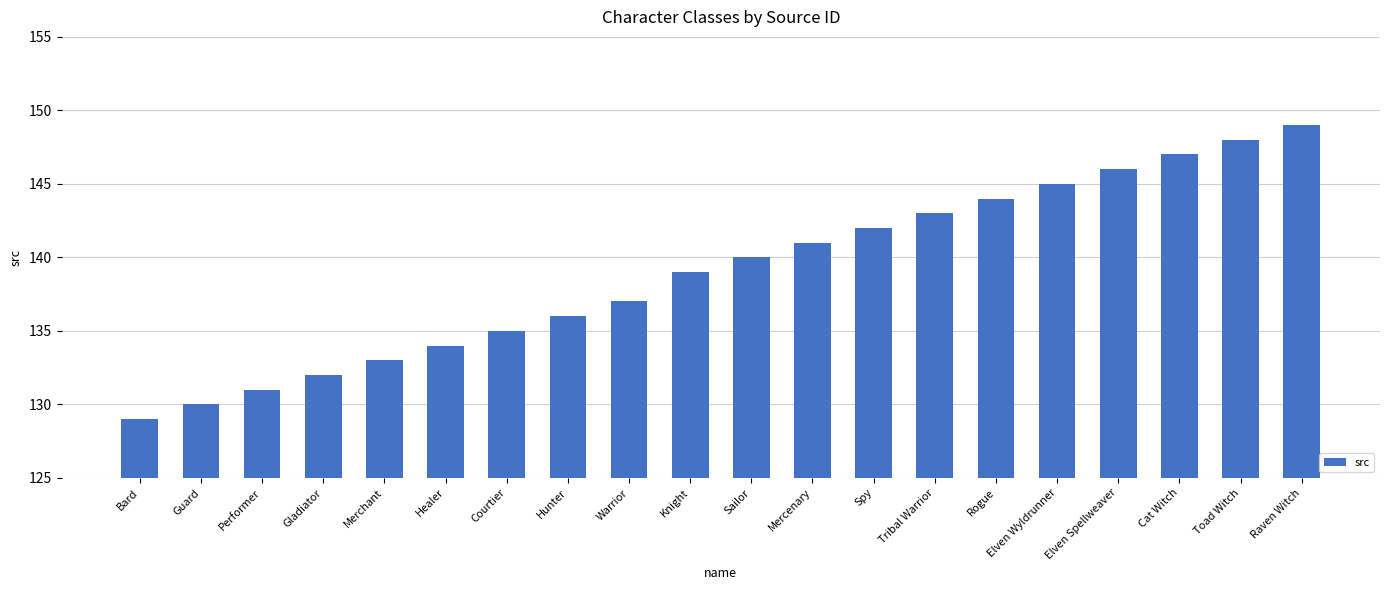

What is the sum of all values?

2781